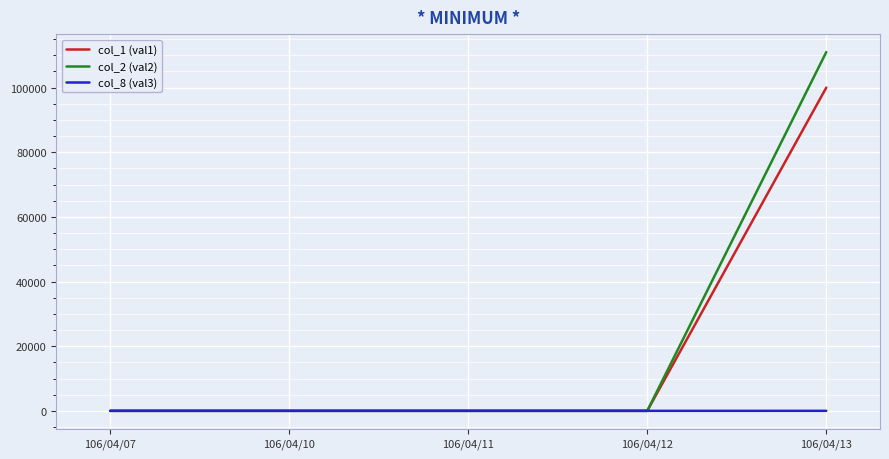

Which series has the largest range (max minus min)?

col_2 (val2)